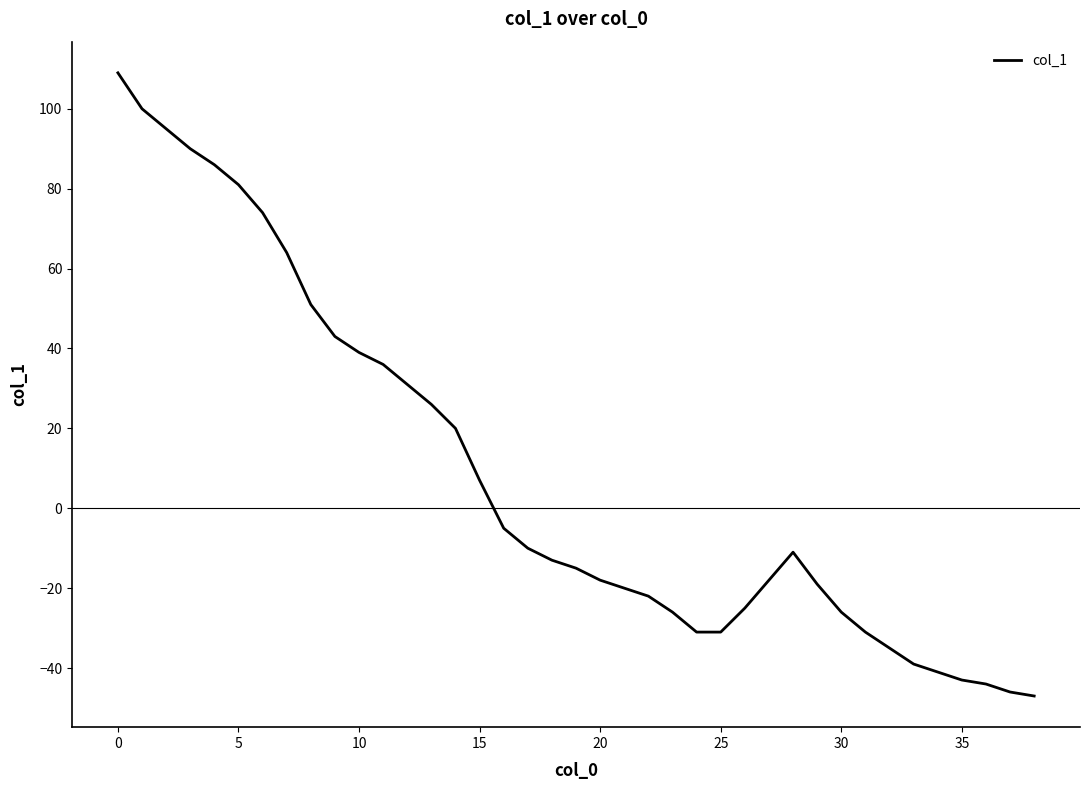

What is the difference between the maximum and minimum values?

156